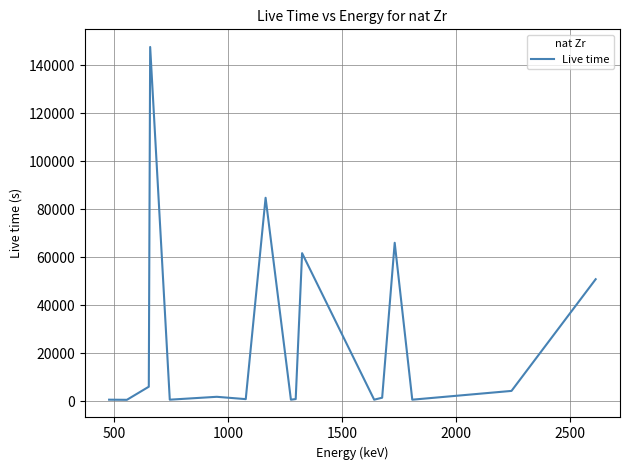

What is the maximum value shown in the chart?

147702